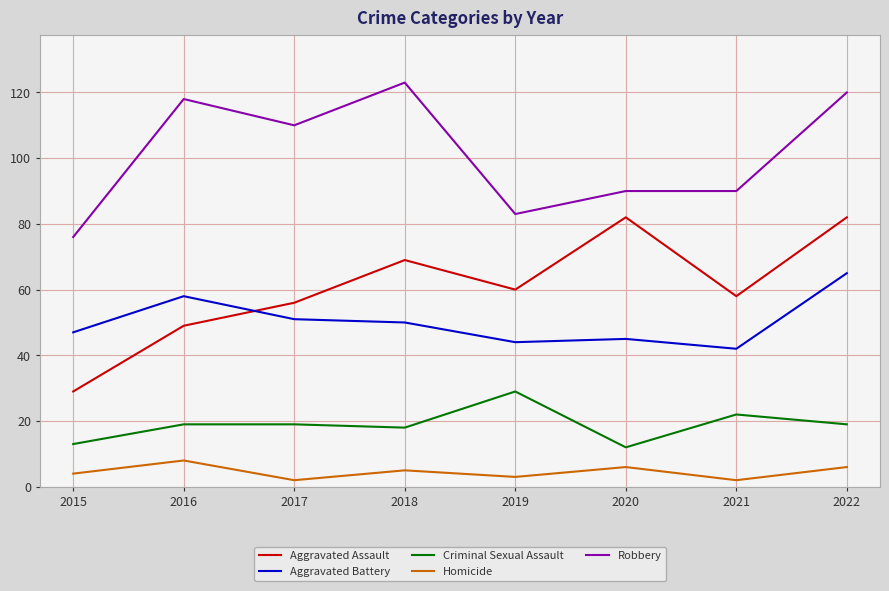

Reading left to right, extract all data points from this chart.

Aggravated Assault: 29	49	56	69	60	82	58	82
Aggravated Battery: 47	58	51	50	44	45	42	65
Criminal Sexual Assault: 13	19	19	18	29	12	22	19
Homicide: 4	8	2	5	3	6	2	6
Robbery: 76	118	110	123	83	90	90	120